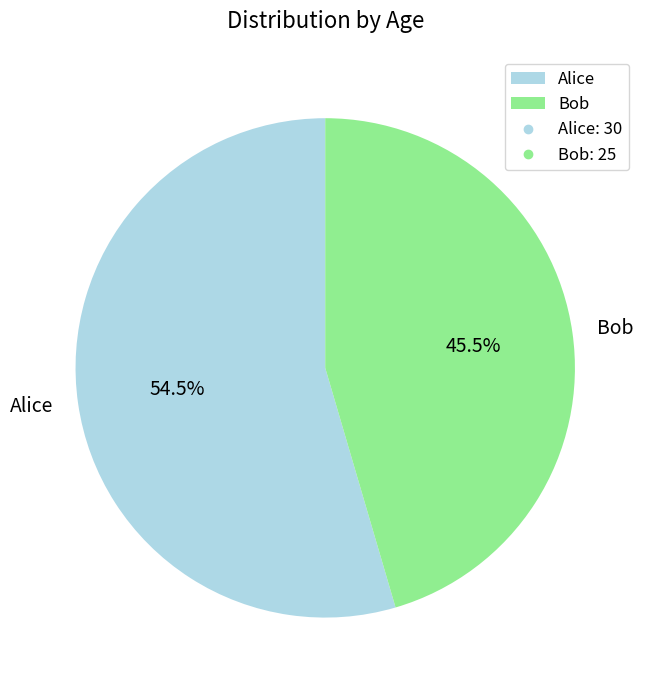

Which slice represents more than half of the pie?

Alice